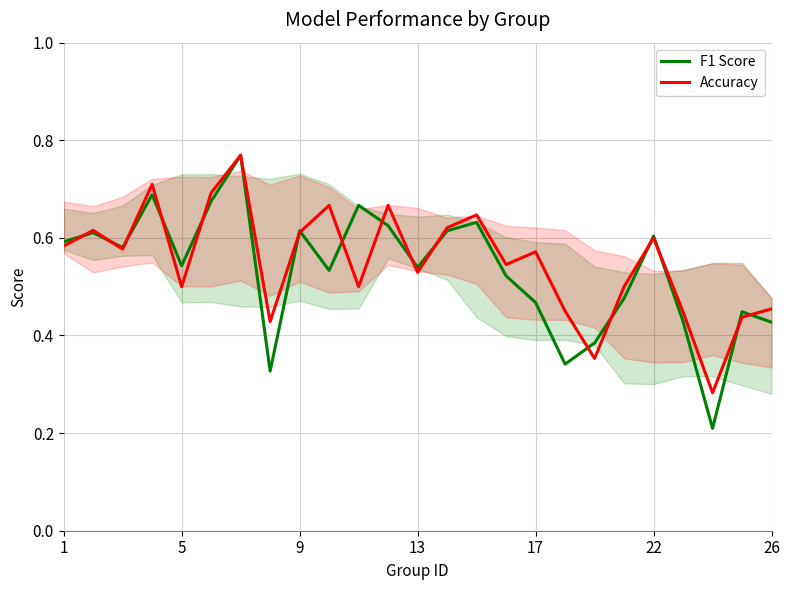

Which series has the largest range (max minus min)?

F1 Score